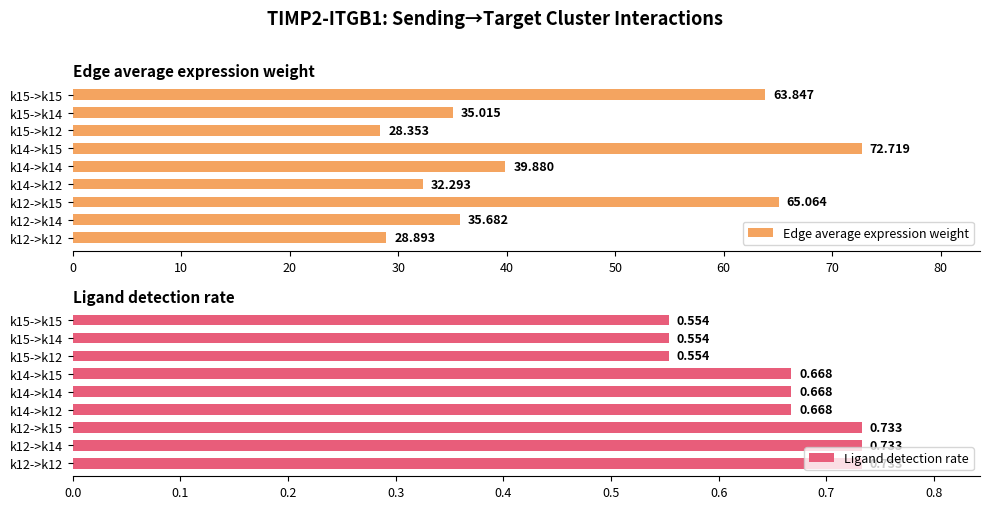

Does the chart contain stacked bars?

No